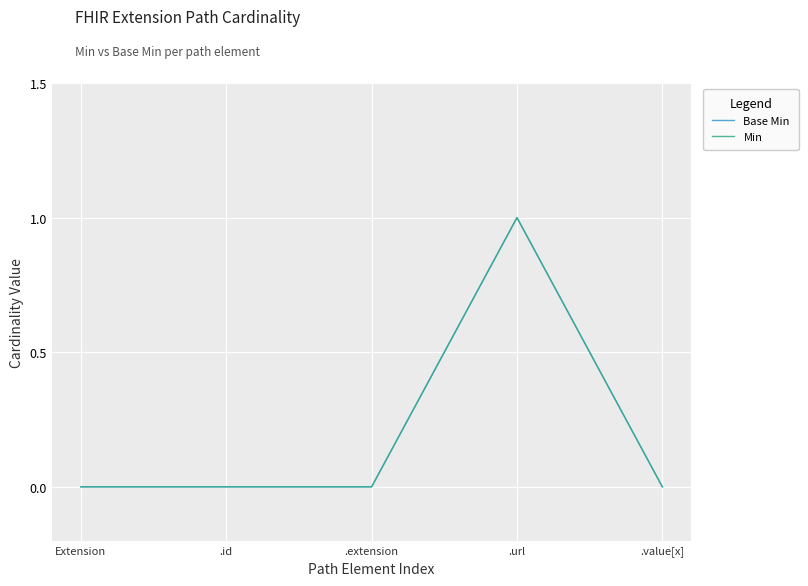

Which series changed the most between .url and .value[x]?

Base Min